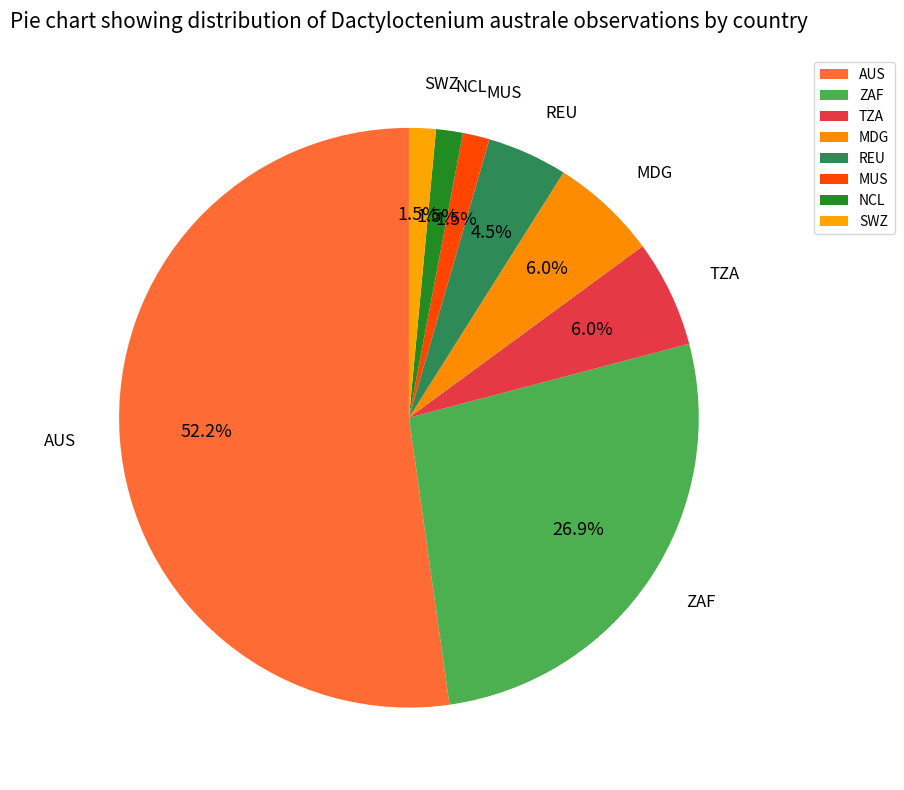

To the nearest percent, what is the combined percentage of TZA and NCL?

7%